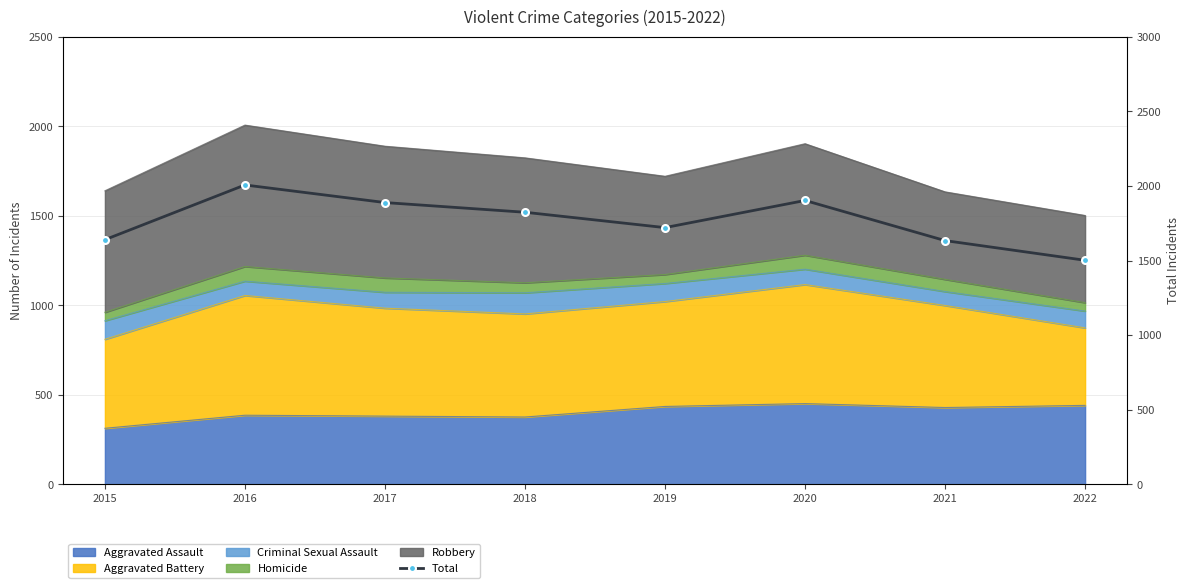

List the labels in order of value, largest first.

2016, 2020, 2017, 2018, 2019, 2015, 2021, 2022